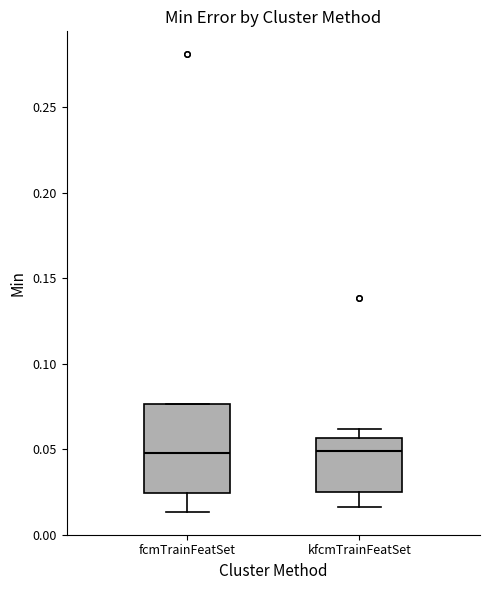

Reading left to right, transcribe this box plot: for each box, give where its median line is, the range the box spans, and where its two whiskers end, as read against the y-axis. The values are not printed on the chart, so give them approximately, as read against the axis.

fcmTrainFeatSet: median 0.050, box 0.025 to 0.075, whiskers 0.015 to 0.075
kfcmTrainFeatSet: median 0.050, box 0.025 to 0.055, whiskers 0.015 to 0.060